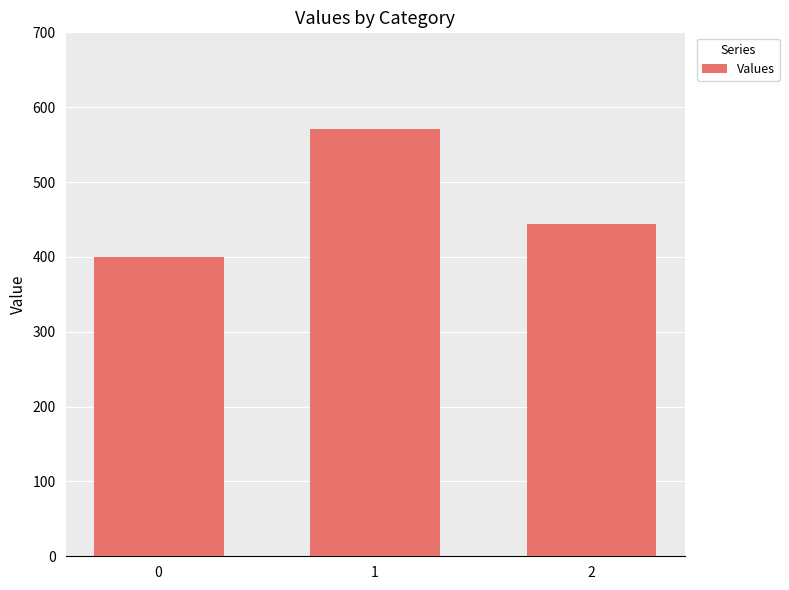

How many categories are shown in the chart?

3